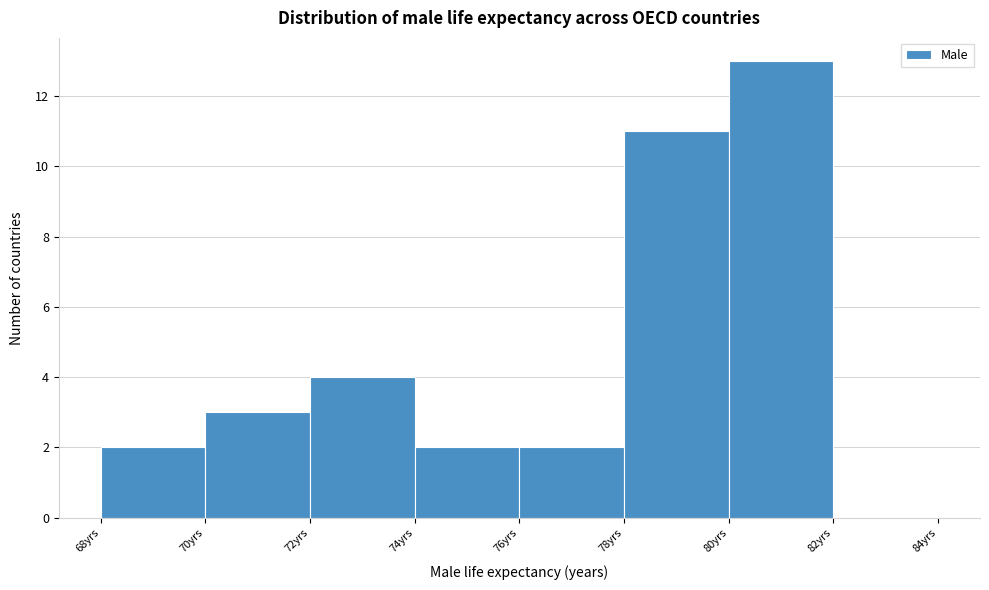

How tall is the bar that spans 80 to 82 on the x-axis? The values are not printed on the chart, so give them approximately, as read against the axis.

13